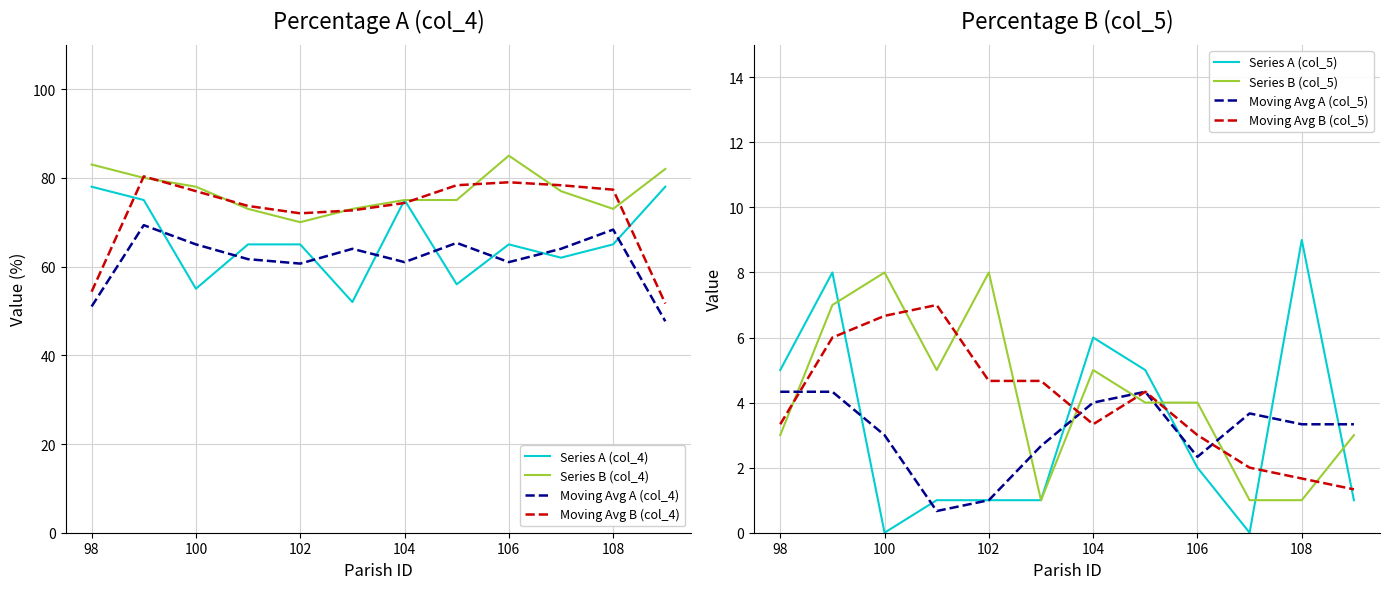

What value does the col_5_b series have at 106?

4